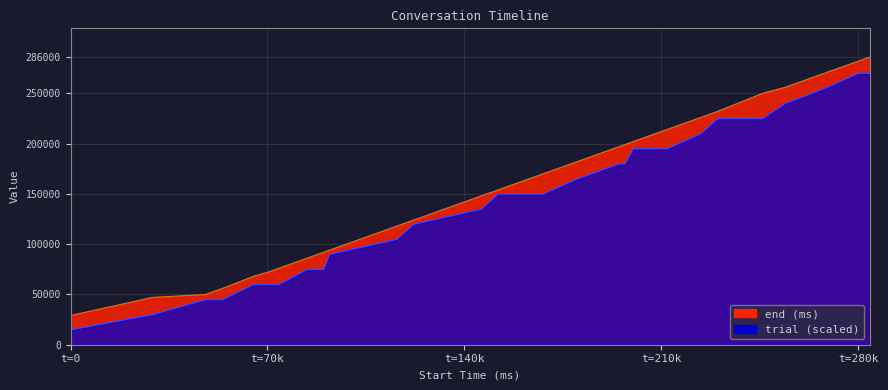

What is the difference between the trial values at 268000 and 152000?

105000